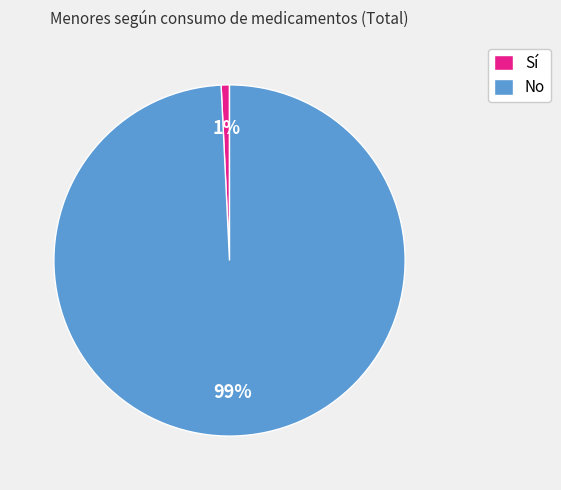

How many segments does this pie chart have?

2